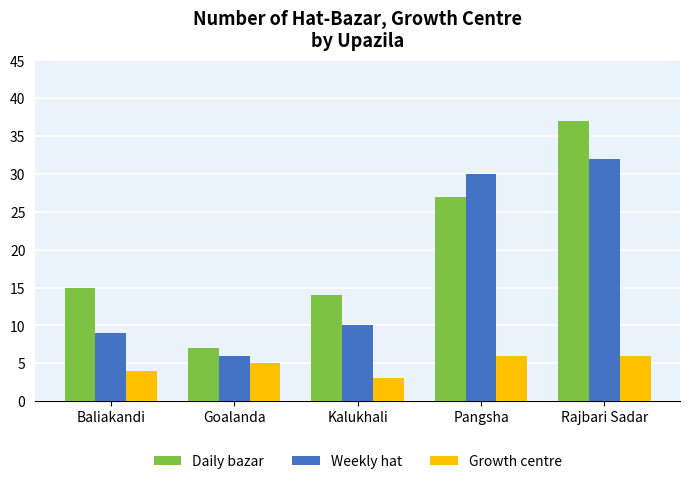

What is the difference between the Daily bazar values at Baliakandi and Kalukhali?

1